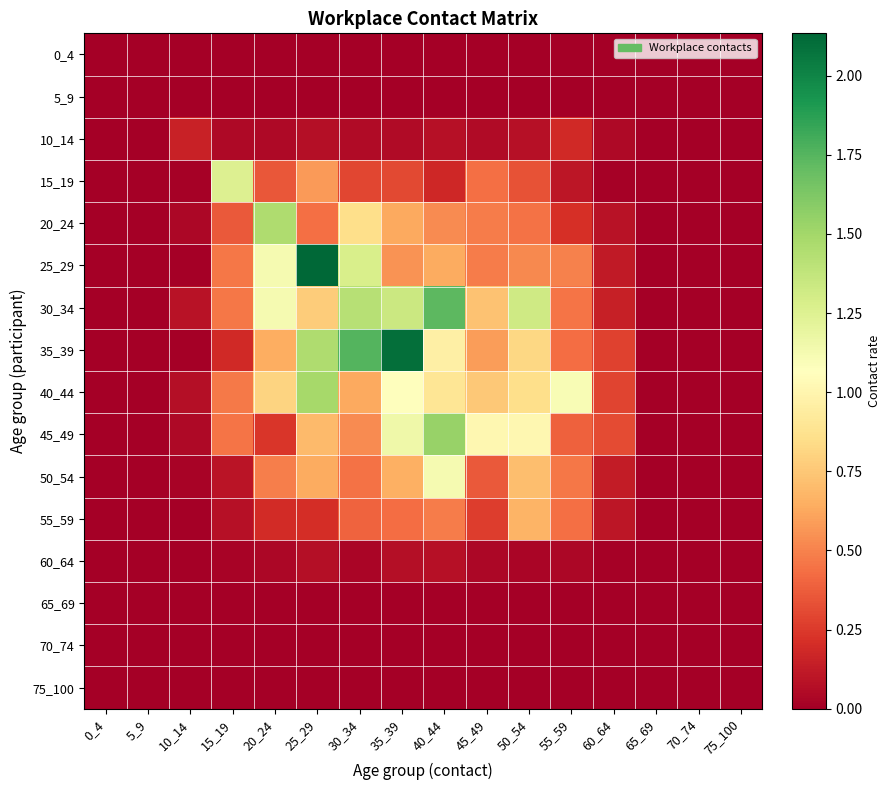

Reading left to right, list all the values displayed in this chart.

0_4: 0_4=0.0	5_9=0.0	10_14=0.0	15_19=0.0	20_24=0.0	25_29=0.0	30_34=0.0	35_39=0.0	40_44=0.0	45_49=0.0	50_54=0.0	55_59=0.0	60_64=0.0	65_69=0.0	70_74=0.0	75_100=0.0
5_9: 0_4=0.0	5_9=0.0	10_14=0.0	15_19=0.0	20_24=0.0	25_29=0.0	30_34=0.0	35_39=0.0	40_44=0.0	45_49=0.0	50_54=0.0	55_59=0.0	60_64=0.0	65_69=0.0	70_74=0.0	75_100=0.0
10_14: 0_4=0.0	5_9=0.0	10_14=0.2	15_19=0.0	20_24=0.0	25_29=0.1	30_34=0.1	35_39=0.1	40_44=0.1	45_49=0.1	50_54=0.1	55_59=0.2	60_64=0.0	65_69=0.0	70_74=0.0	75_100=0.0
15_19: 0_4=0.0	5_9=0.0	10_14=0.0	15_19=1.3	20_24=0.4	25_29=0.6	30_34=0.3	35_39=0.3	40_44=0.2	45_49=0.4	50_54=0.3	55_59=0.1	60_64=0.0	65_69=0.0	70_74=0.0	75_100=0.0
20_24: 0_4=0.0	5_9=0.0	10_14=0.0	15_19=0.4	20_24=1.5	25_29=0.4	30_34=0.9	35_39=0.6	40_44=0.5	45_49=0.5	50_54=0.4	55_59=0.2	60_64=0.1	65_69=0.0	70_74=0.0	75_100=0.0
25_29: 0_4=0.0	5_9=0.0	10_14=0.0	15_19=0.5	20_24=1.1	25_29=2.1	30_34=1.3	35_39=0.6	40_44=0.6	45_49=0.5	50_54=0.5	55_59=0.5	60_64=0.1	65_69=0.0	70_74=0.0	75_100=0.0
30_34: 0_4=0.0	5_9=0.0	10_14=0.1	15_19=0.5	20_24=1.1	25_29=0.8	30_34=1.4	35_39=1.3	40_44=1.7	45_49=0.7	50_54=1.3	55_59=0.5	60_64=0.1	65_69=0.0	70_74=0.0	75_100=0.0
35_39: 0_4=0.0	5_9=0.0	10_14=0.0	15_19=0.2	20_24=0.6	25_29=1.5	30_34=1.8	35_39=2.1	40_44=1.0	45_49=0.6	50_54=0.8	55_59=0.4	60_64=0.3	65_69=0.0	70_74=0.0	75_100=0.0
40_44: 0_4=0.0	5_9=0.0	10_14=0.1	15_19=0.5	20_24=0.8	25_29=1.5	30_34=0.6	35_39=1.1	40_44=0.9	45_49=0.8	50_54=0.9	55_59=1.1	60_64=0.3	65_69=0.0	70_74=0.0	75_100=0.0
45_49: 0_4=0.0	5_9=0.0	10_14=0.0	15_19=0.5	20_24=0.2	25_29=0.7	30_34=0.5	35_39=1.2	40_44=1.5	45_49=1.0	50_54=1.0	55_59=0.4	60_64=0.3	65_69=0.0	70_74=0.0	75_100=0.0
50_54: 0_4=0.0	5_9=0.0	10_14=0.0	15_19=0.1	20_24=0.5	25_29=0.6	30_34=0.4	35_39=0.7	40_44=1.1	45_49=0.4	50_54=0.7	55_59=0.5	60_64=0.1	65_69=0.0	70_74=0.0	75_100=0.0
55_59: 0_4=0.0	5_9=0.0	10_14=0.0	15_19=0.1	20_24=0.2	25_29=0.2	30_34=0.4	35_39=0.4	40_44=0.5	45_49=0.3	50_54=0.7	55_59=0.4	60_64=0.1	65_69=0.0	70_74=0.0	75_100=0.0
60_64: 0_4=0.0	5_9=0.0	10_14=0.0	15_19=0.0	20_24=0.0	25_29=0.1	30_34=0.0	35_39=0.1	40_44=0.1	45_49=0.0	50_54=0.0	55_59=0.0	60_64=0.0	65_69=0.0	70_74=0.0	75_100=0.0
65_69: 0_4=0.0	5_9=0.0	10_14=0.0	15_19=0.0	20_24=0.0	25_29=0.0	30_34=0.0	35_39=0.0	40_44=0.0	45_49=0.0	50_54=0.0	55_59=0.0	60_64=0.0	65_69=0.0	70_74=0.0	75_100=0.0
70_74: 0_4=0.0	5_9=0.0	10_14=0.0	15_19=0.0	20_24=0.0	25_29=0.0	30_34=0.0	35_39=0.0	40_44=0.0	45_49=0.0	50_54=0.0	55_59=0.0	60_64=0.0	65_69=0.0	70_74=0.0	75_100=0.0
75_100: 0_4=0.0	5_9=0.0	10_14=0.0	15_19=0.0	20_24=0.0	25_29=0.0	30_34=0.0	35_39=0.0	40_44=0.0	45_49=0.0	50_54=0.0	55_59=0.0	60_64=0.0	65_69=0.0	70_74=0.0	75_100=0.0